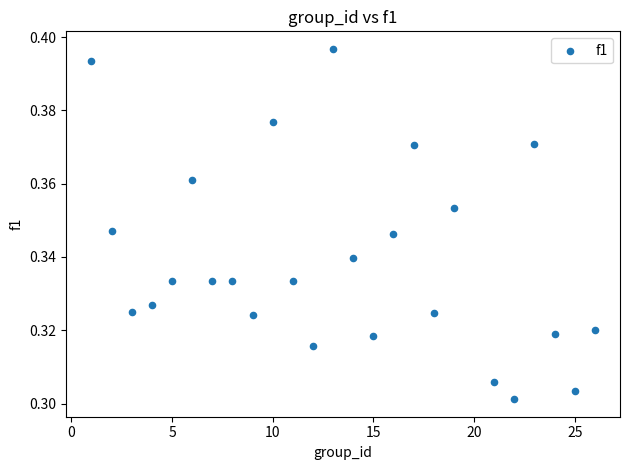

What is the range of X values (max minus min)?

25.0